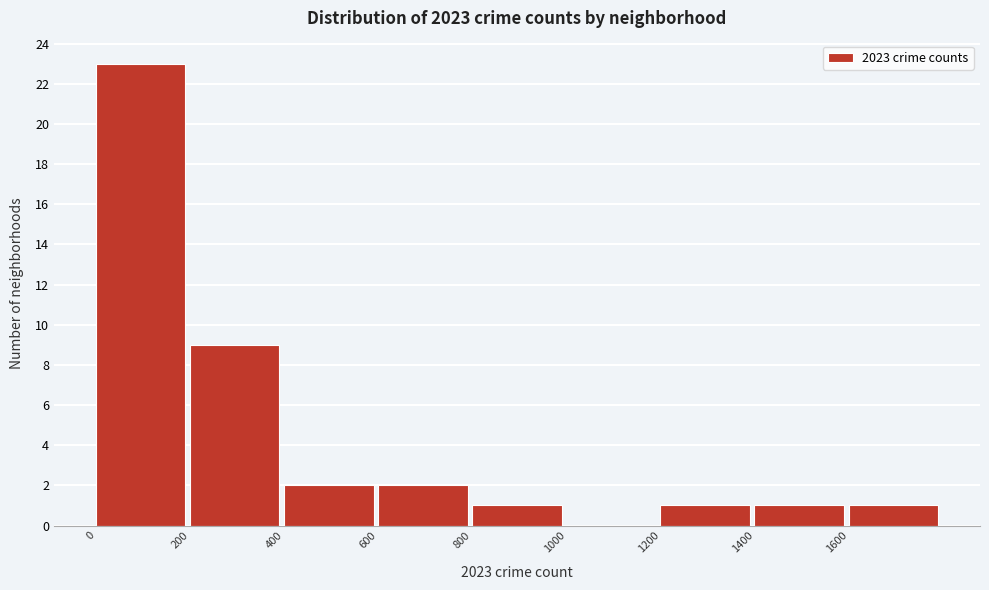

How tall is the bar that spans 1400 to 1600 on the x-axis? The values are not printed on the chart, so give them approximately, as read against the axis.

1